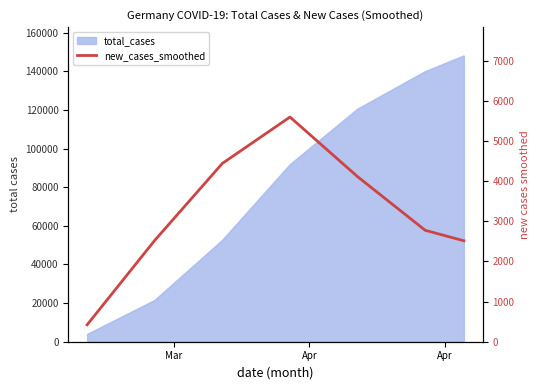

What is the minimum value shown in the chart?

421.1